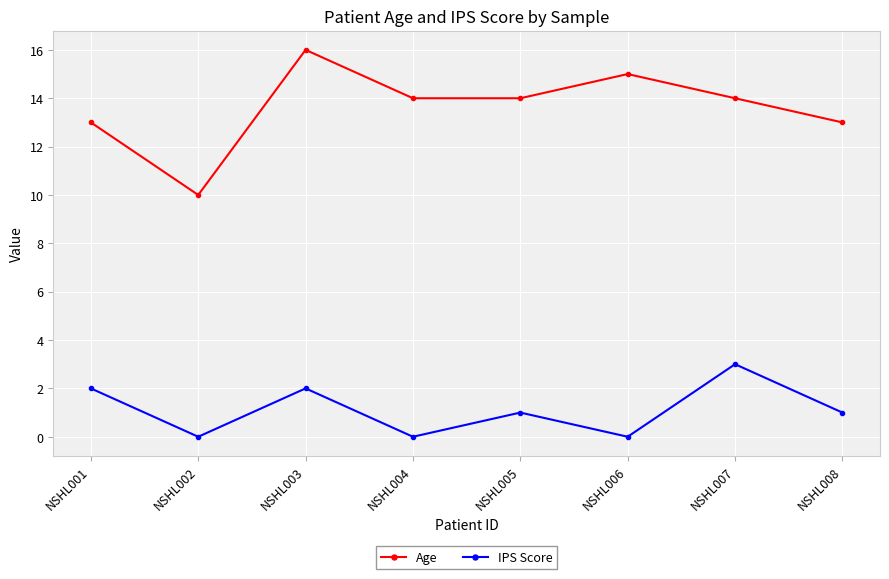

What is the difference between the maximum and second lowest values in the Age series?

3